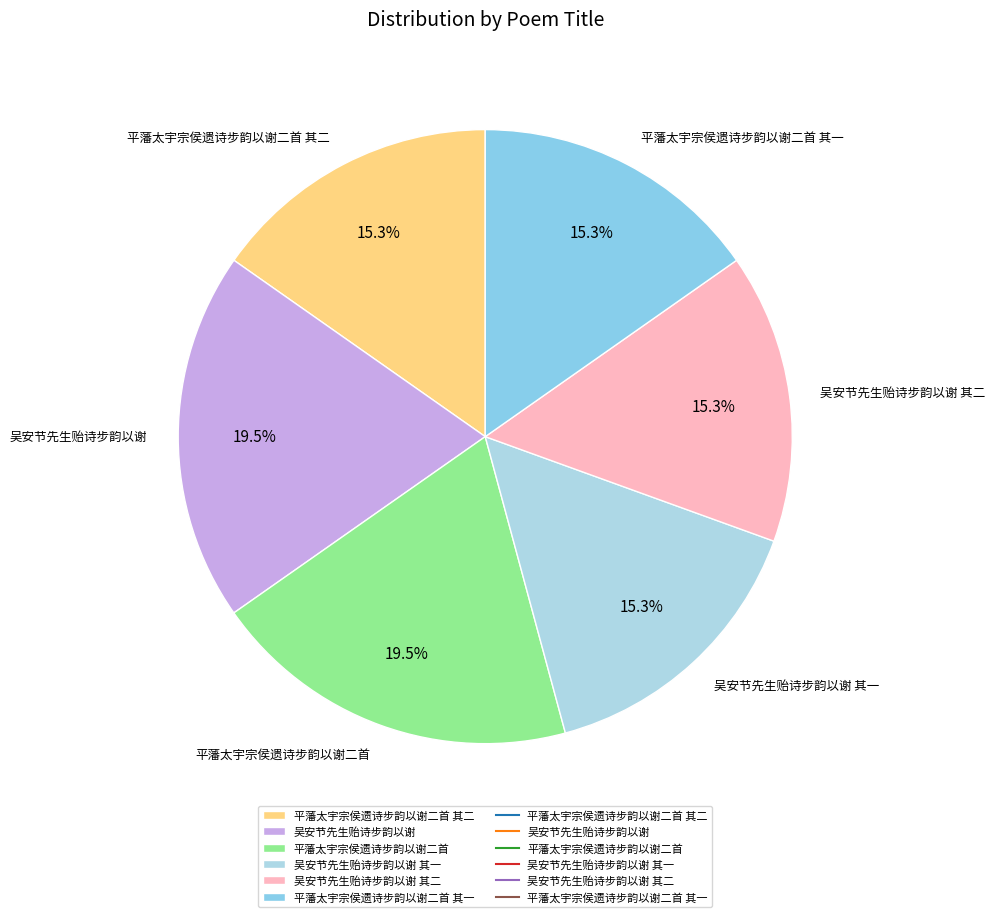

What is the total percentage of 吴安节先生贻诗步韵以谢 其一 and 吴安节先生贻诗步韵以谢 其二?

30.5%